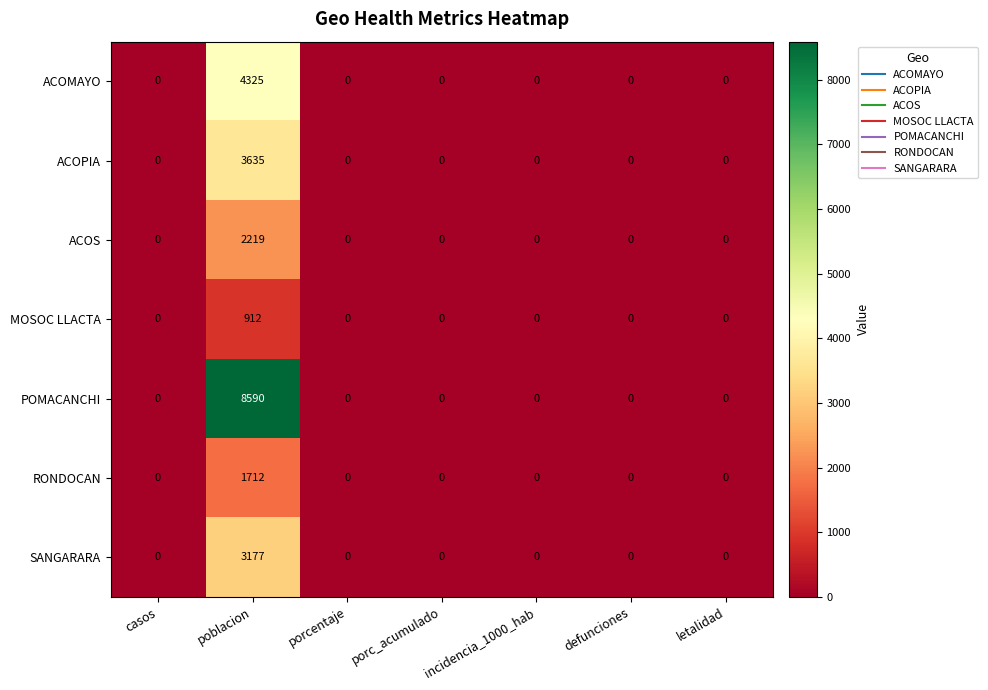

The ACOMAYO series shows 0 at casos. True or false?

True